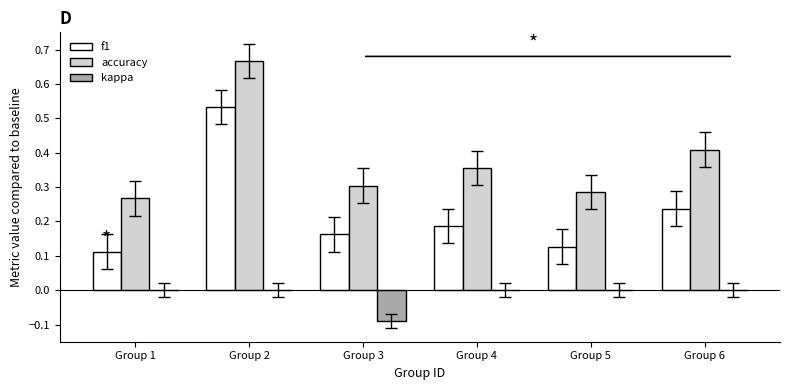

At which category is the sum across all series the highest?

Group 2